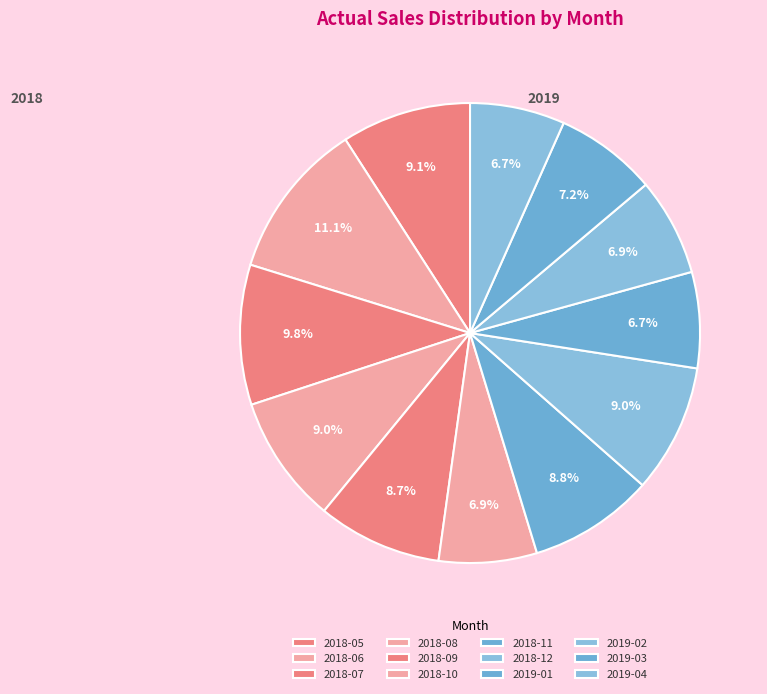

Between 2018-07 and 2018-08, which is larger?

2018-07